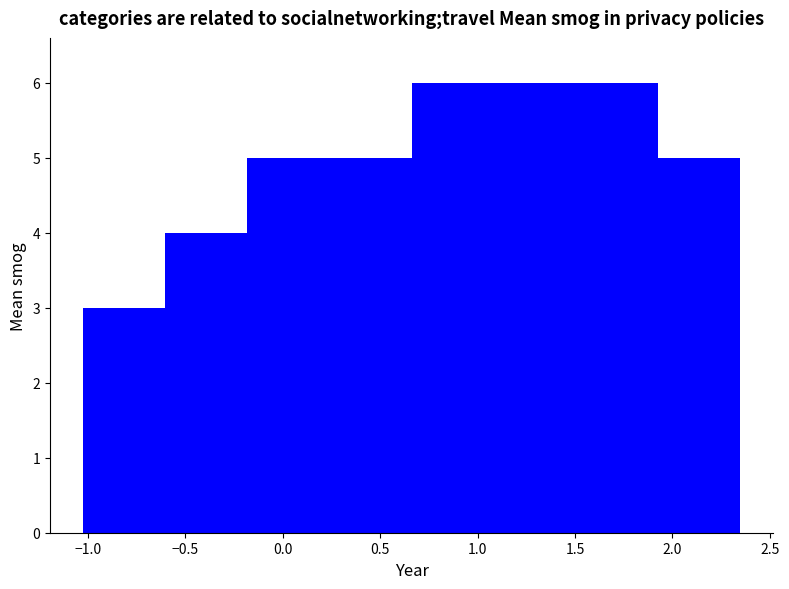

How tall is the bar that spans 0.65 to 1.10 on the x-axis? Neither the bar edges nor the heights are printed on the chart, so give them approximately, as read against the axes.

6